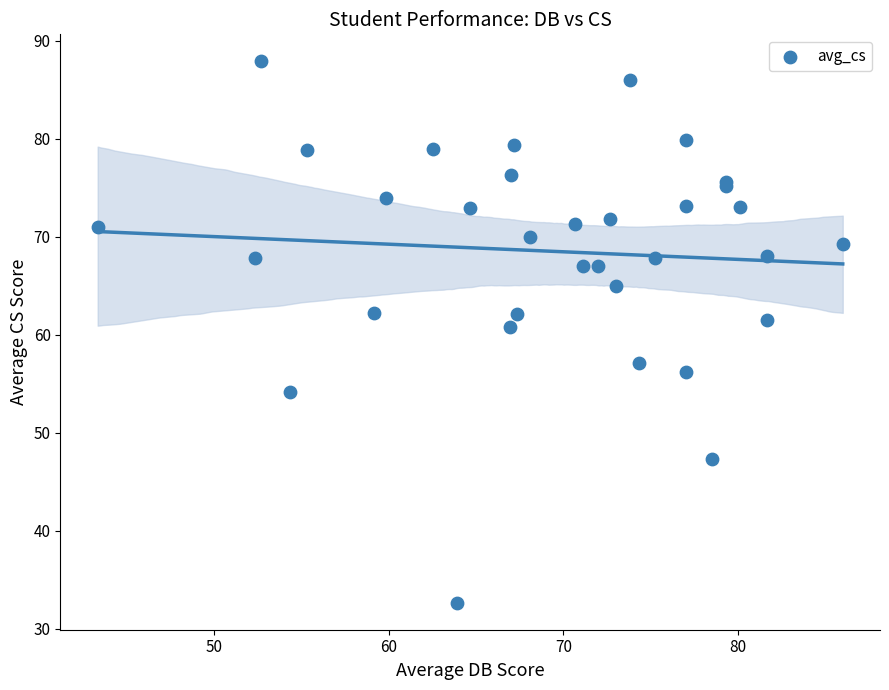

What Y value in the scatter plot is closest to 60?

60.8